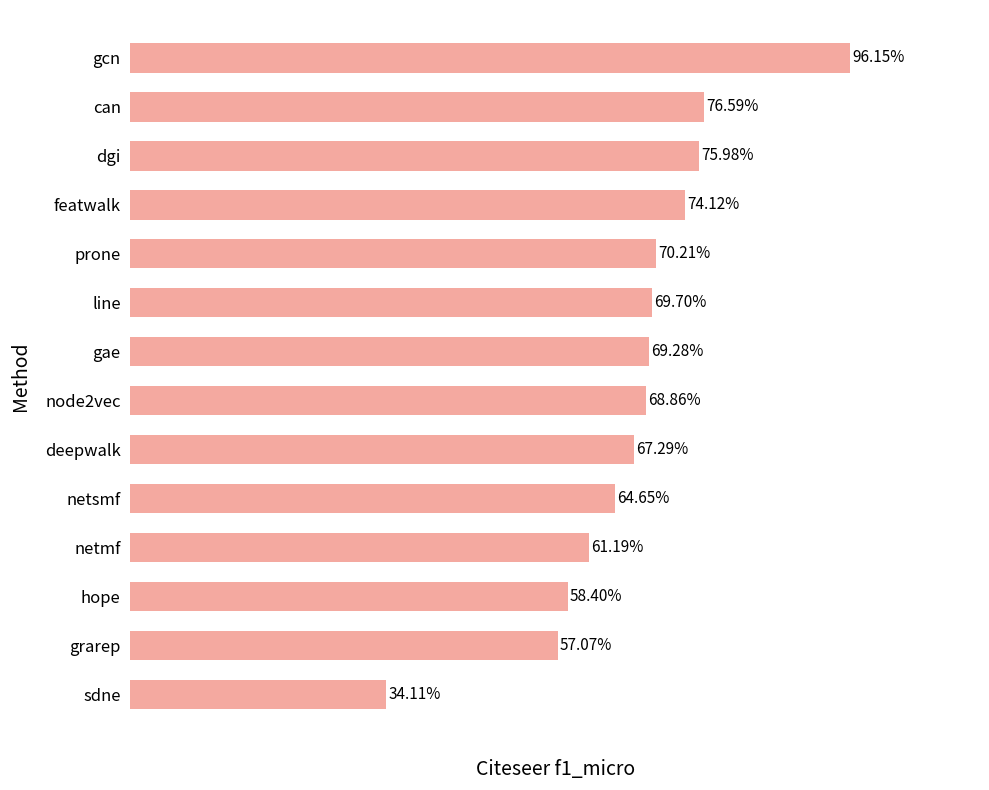

Are the bars horizontal?

Yes